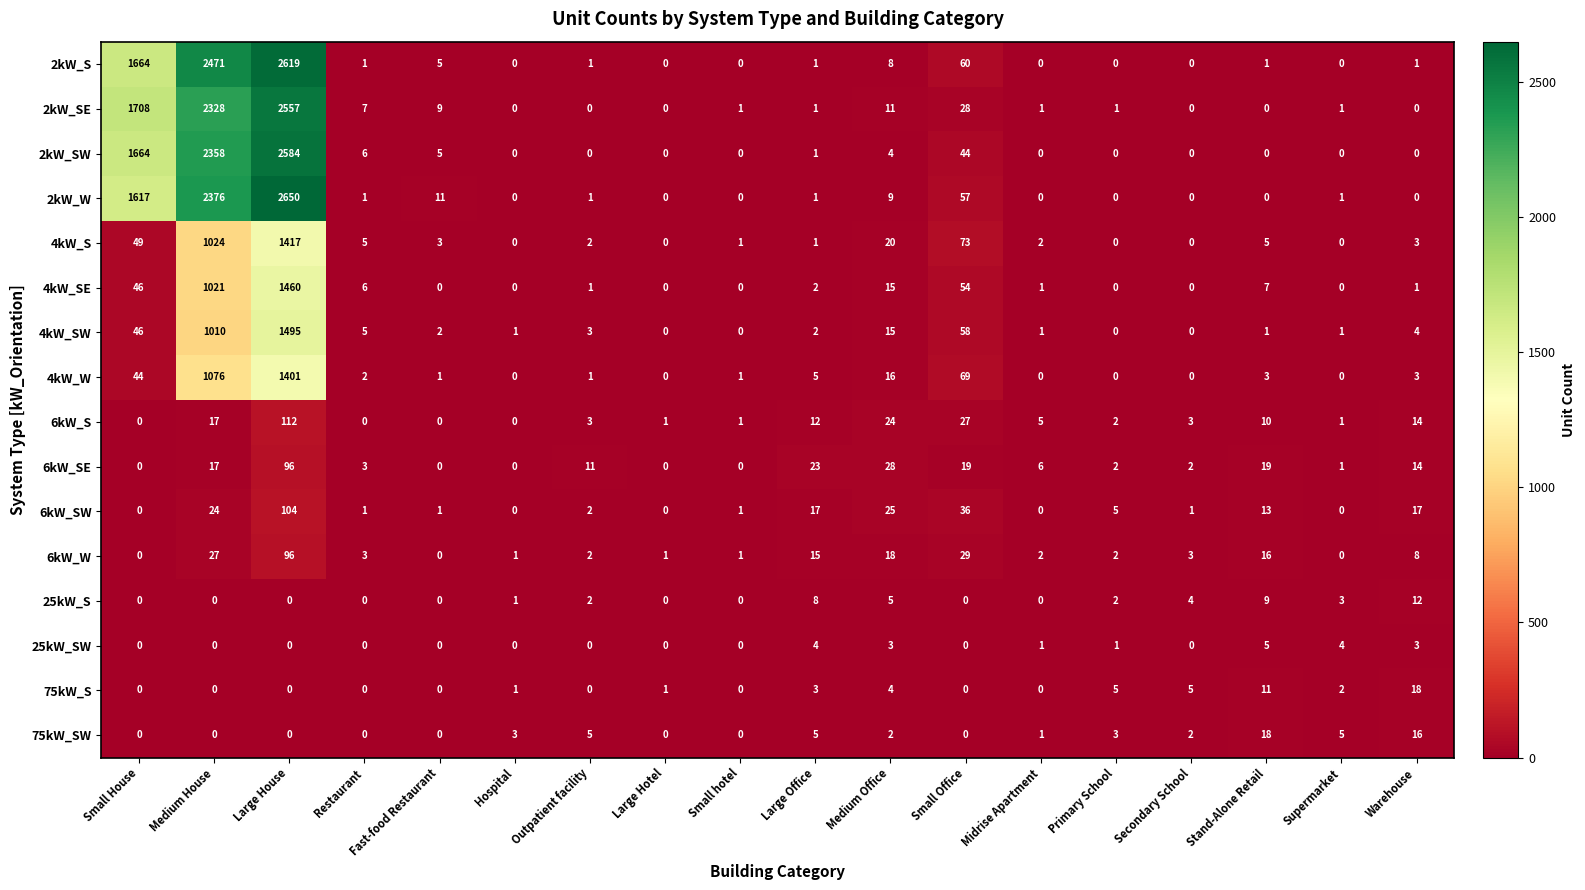

What is the total value across all series at Warehouse?

114